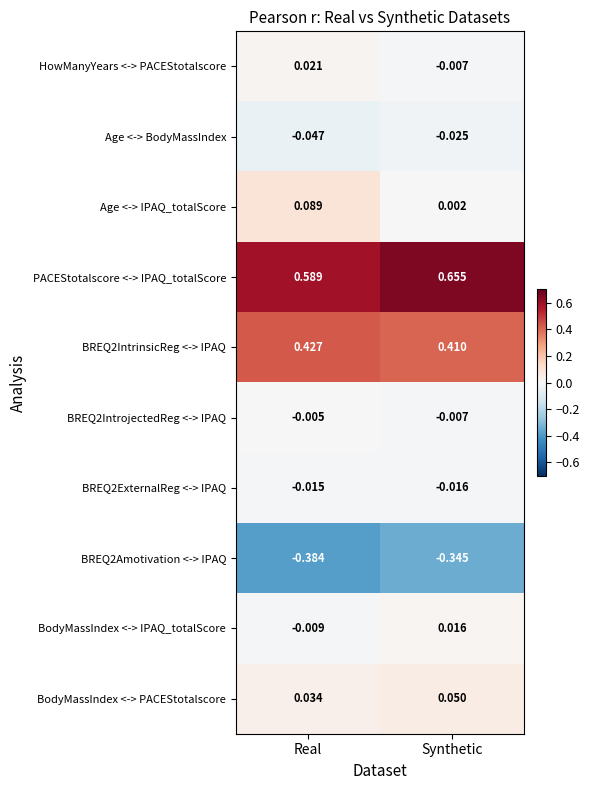

Which series has the widest spread of values?

Age <-> IPAQ_totalScore